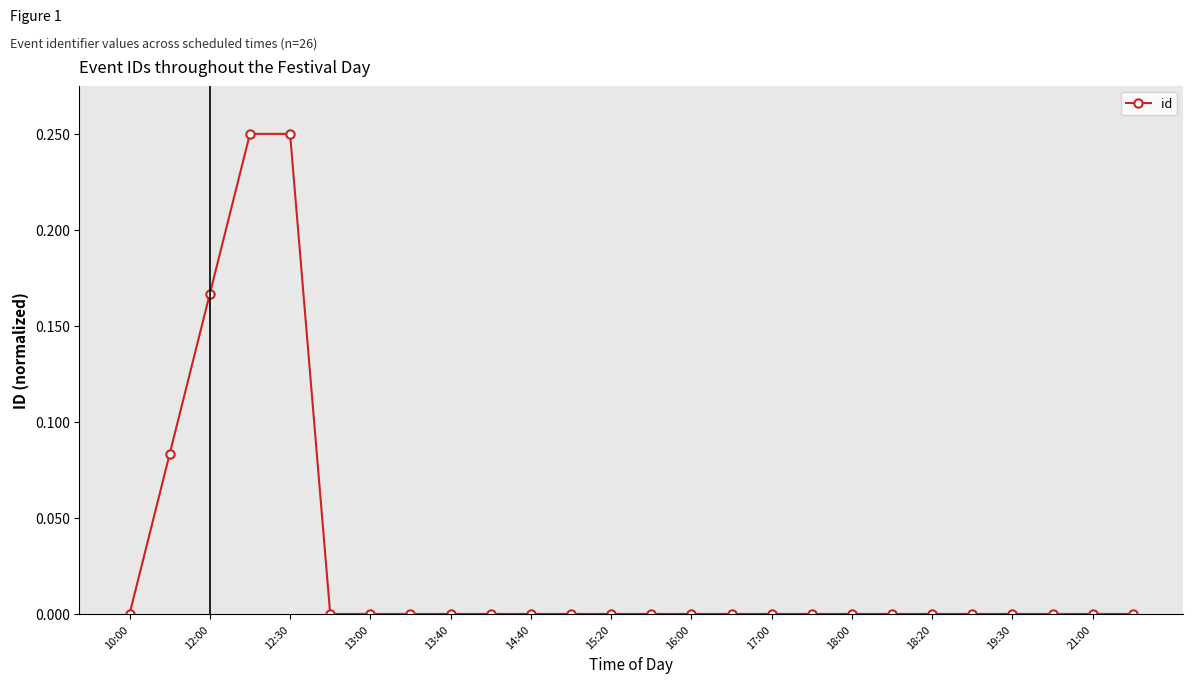

Count the number of categories in the chart.

26